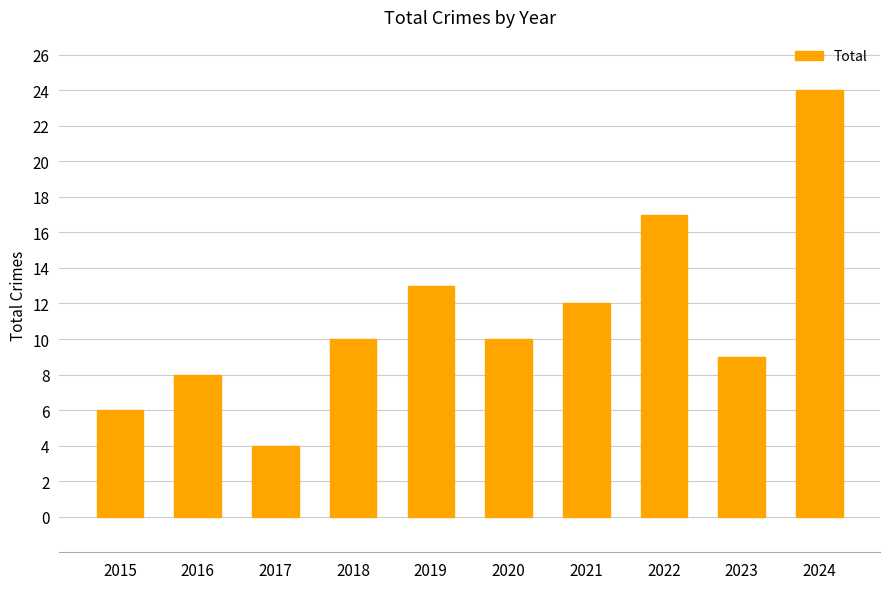

The value at 2022 is 9. True or false?

False